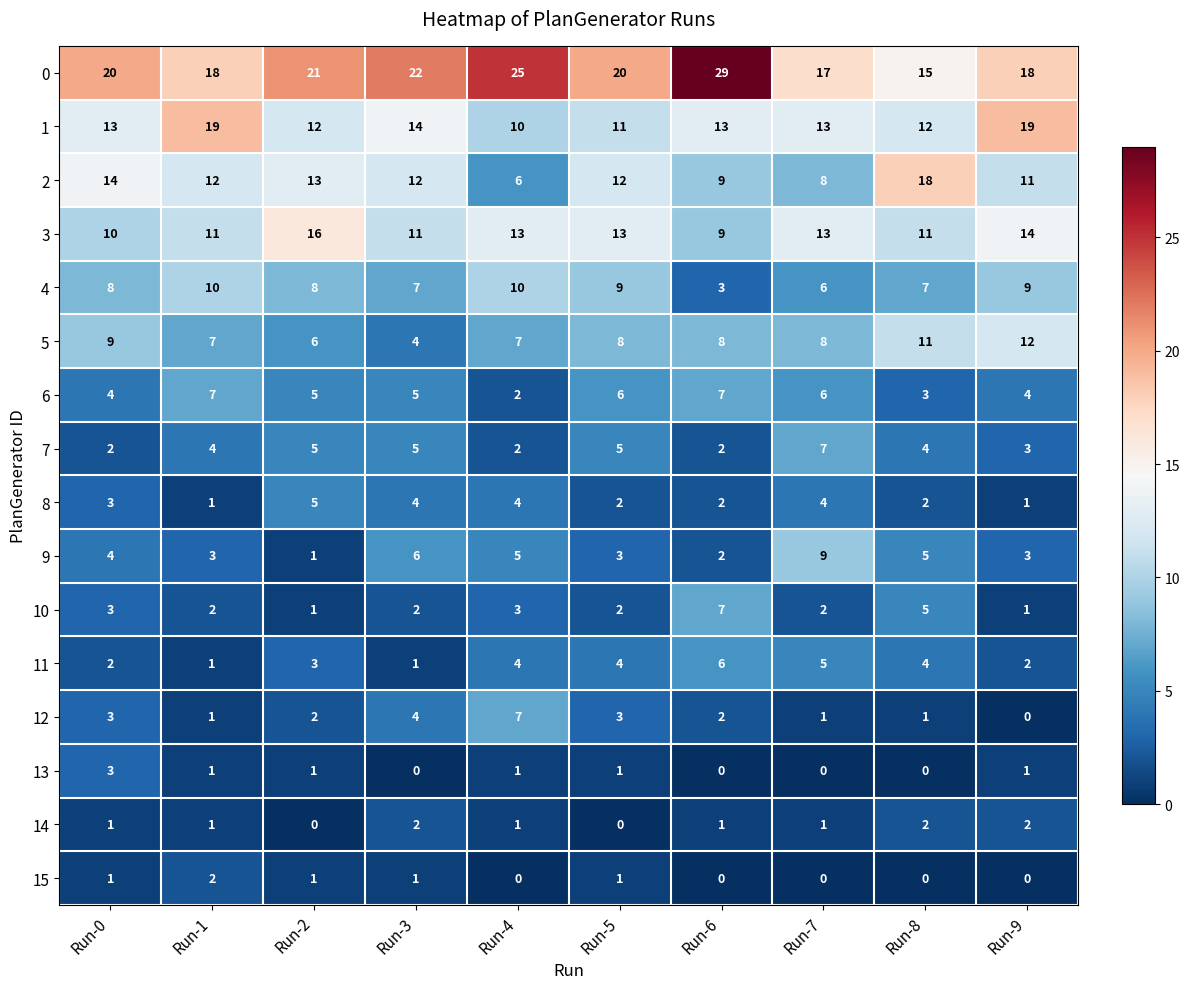

Count the number of categories in the chart.

10